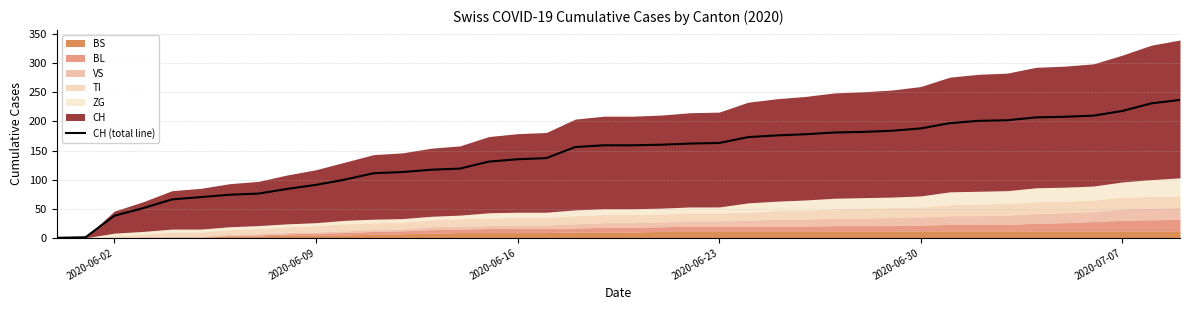

What is the value of the 23rd point from the left?

162